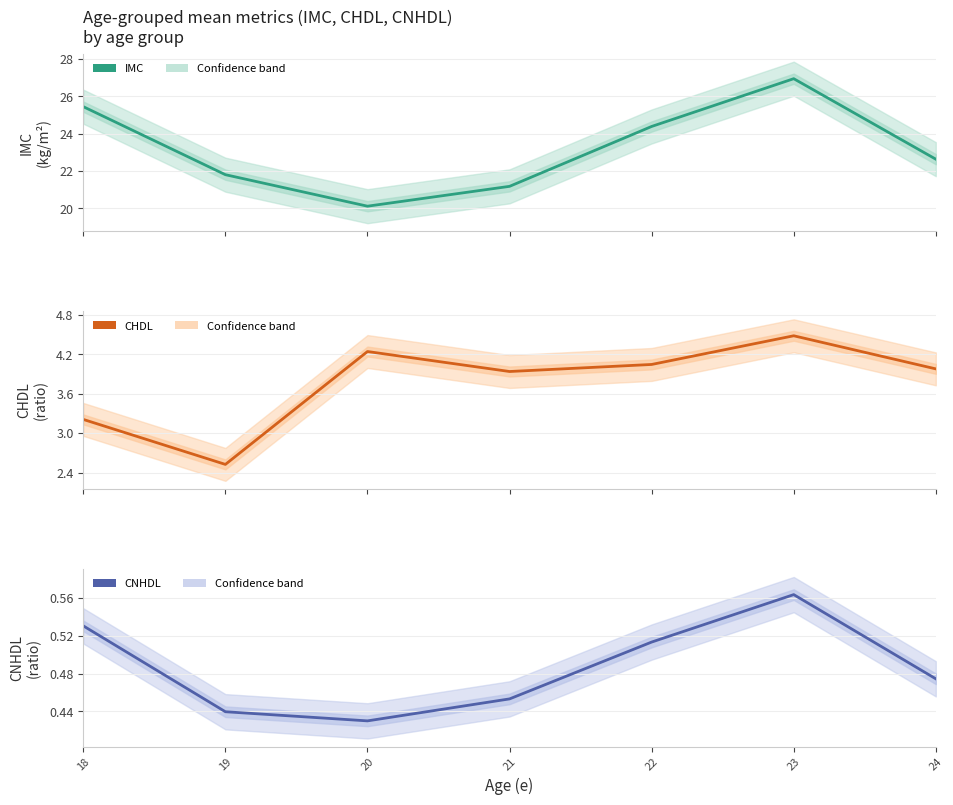

Reading left to right, extract all data points from this chart.

IMC: 25.5	21.8	20.1	21.2	24.4	27.0	22.6
CHDL: 3.2	2.5	4.2	3.9	4.0	4.5	4.0
CNHDL: 0.5	0.4	0.4	0.5	0.5	0.6	0.5